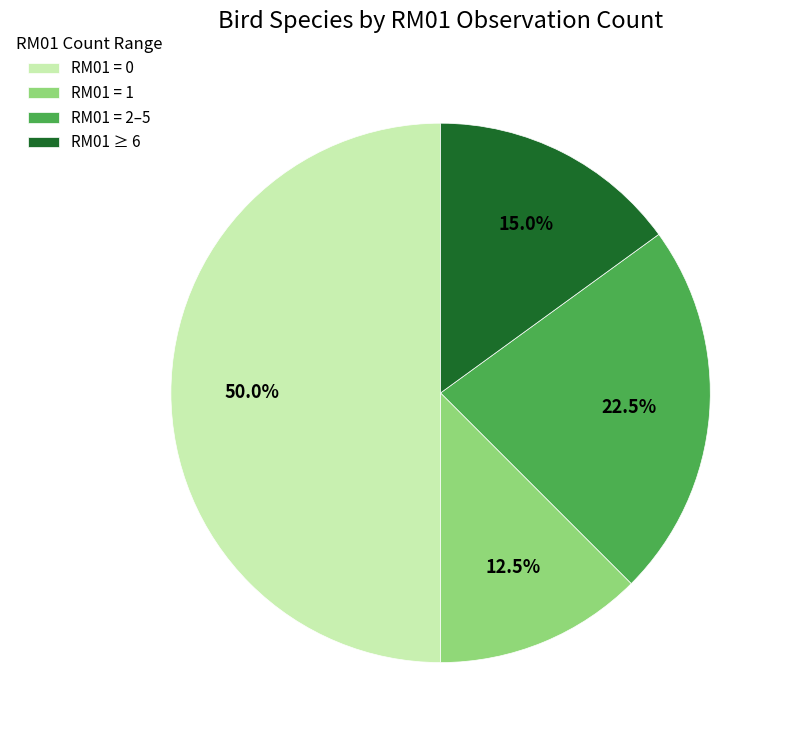

Does RM01 ≥ 6 account for over 50% of the chart?

No